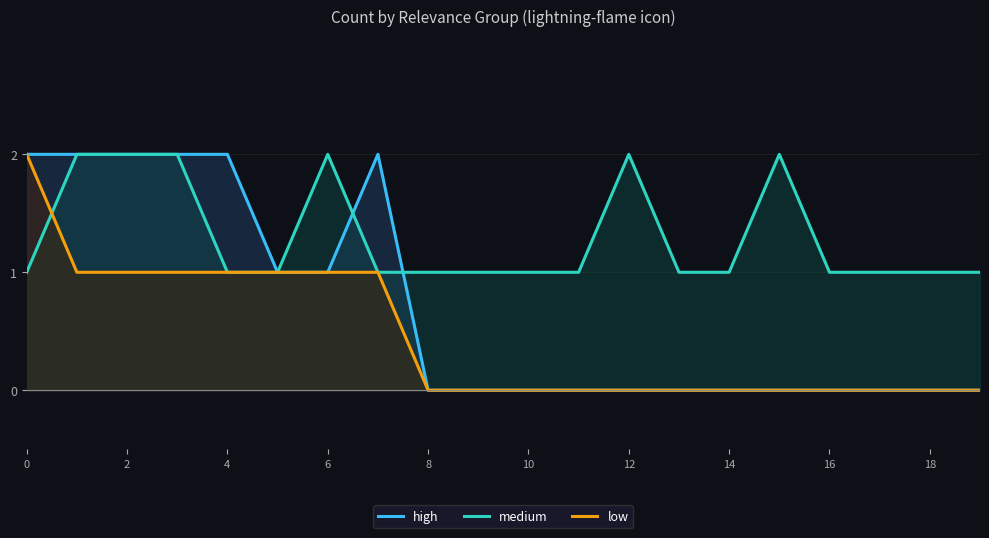

Count the medium values in the range 1 to 2.

20